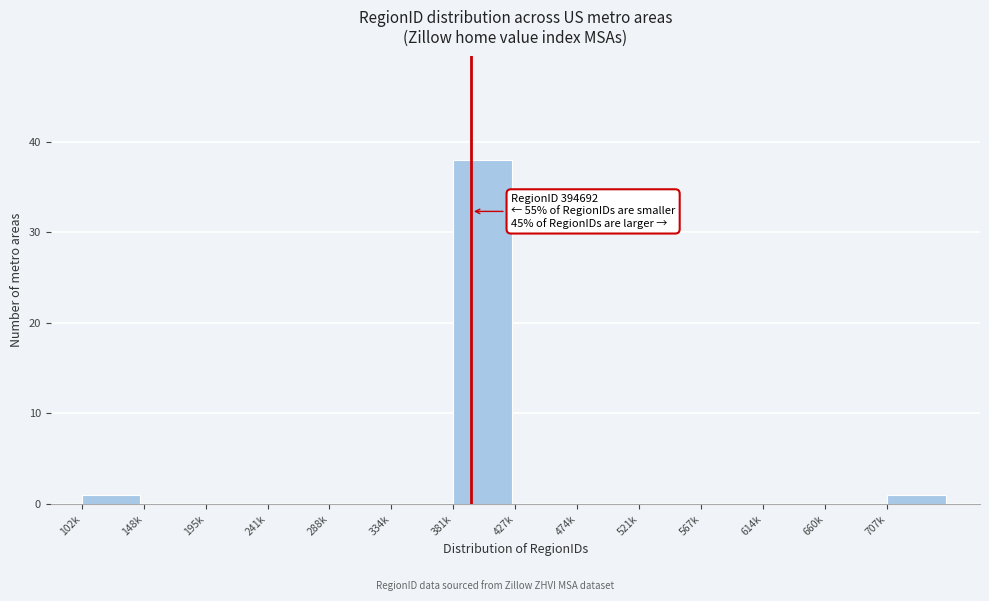

Reading left to right, list all the values displayed in this chart.

102k=1	148k=0	195k=0	241k=0	288k=0	334k=0	381k=38	427k=0	474k=0	521k=0	567k=0	614k=0	660k=0	707k=1